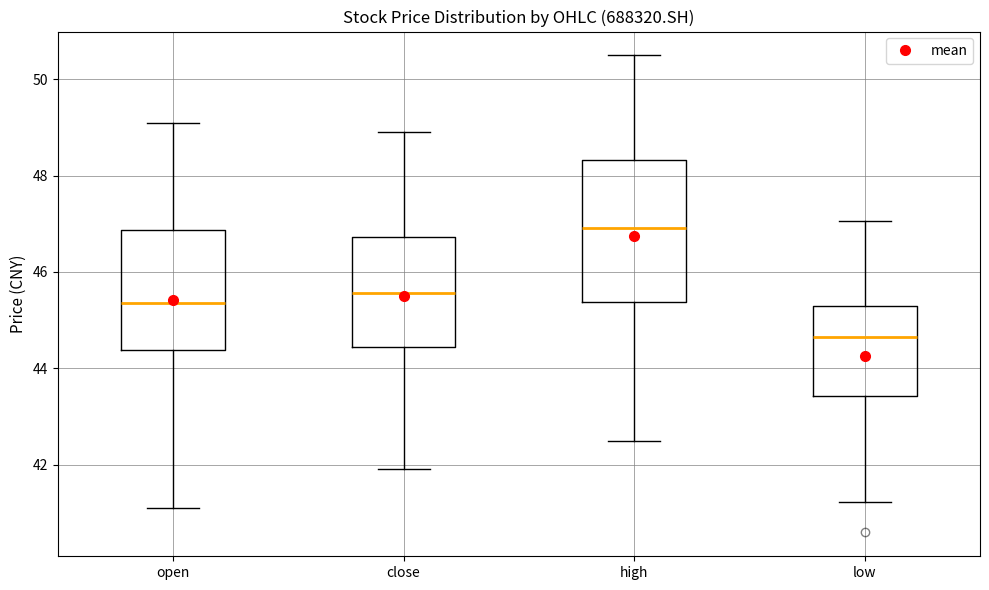

Reading left to right, transcribe this box plot: for each box, give where its median line is, the range the box spans, and where its two whiskers end, as read against the y-axis. The values are not printed on the chart, so give them approximately, as read against the axis.

open: median 45.4, box 44.4 to 46.8, whiskers 41.2 to 49.0
close: median 45.6, box 44.4 to 46.8, whiskers 42.0 to 49.0
high: median 47.0, box 45.4 to 48.4, whiskers 42.6 to 50.4
low: median 44.6, box 43.4 to 45.2, whiskers 41.2 to 47.0